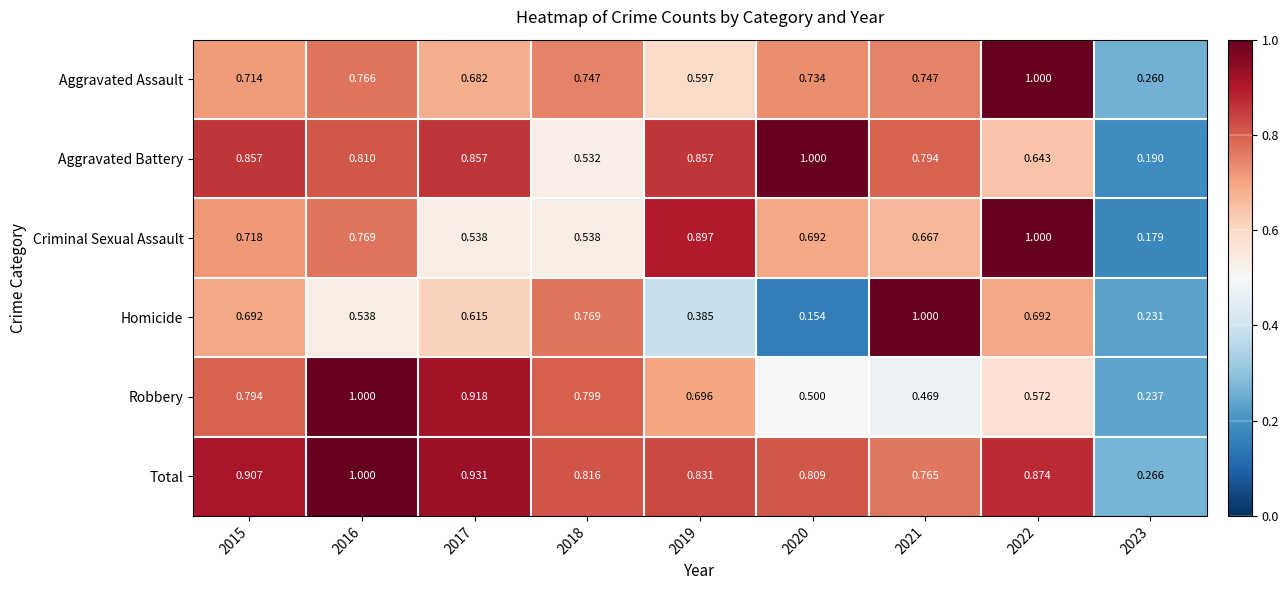

Which series has the widest spread of values?

Homicide